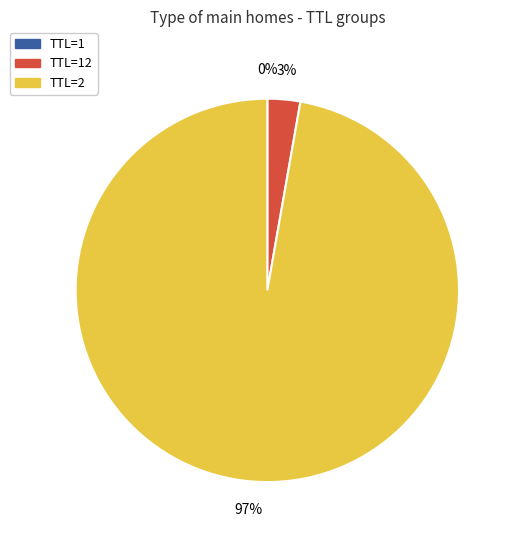

Is there any slice that represents more than half of the pie?

Yes